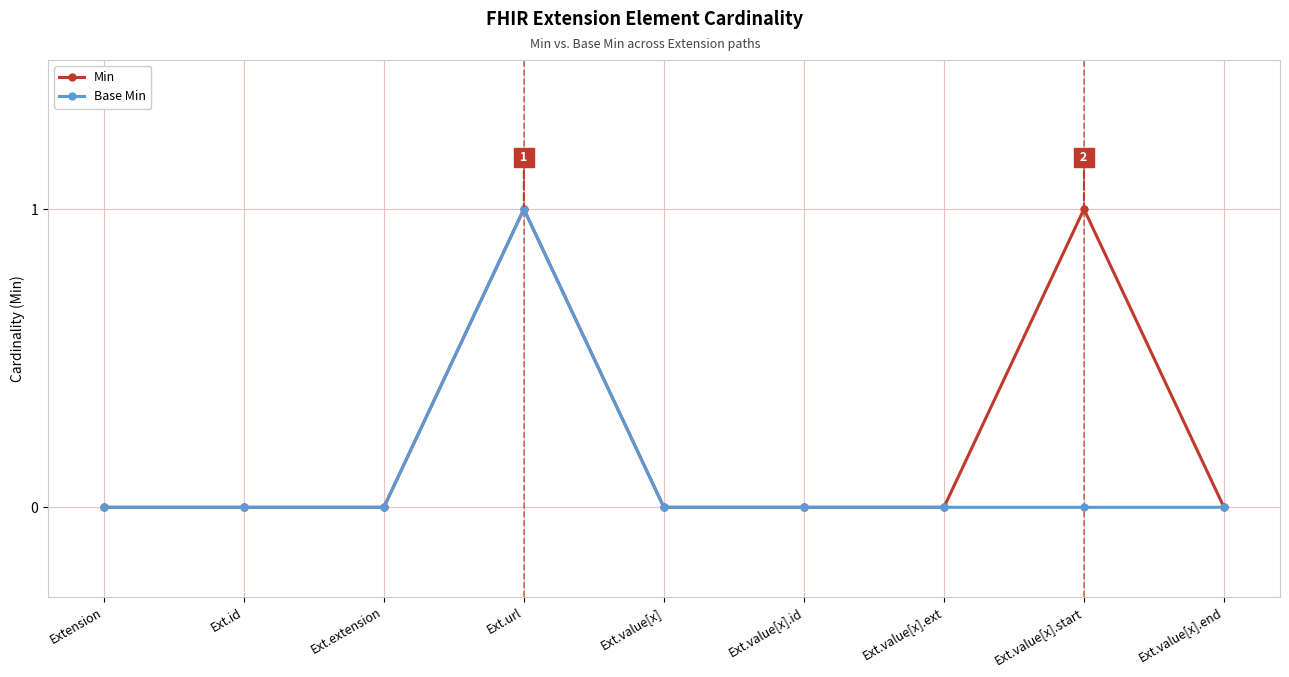

Count the number of categories in the chart.

9